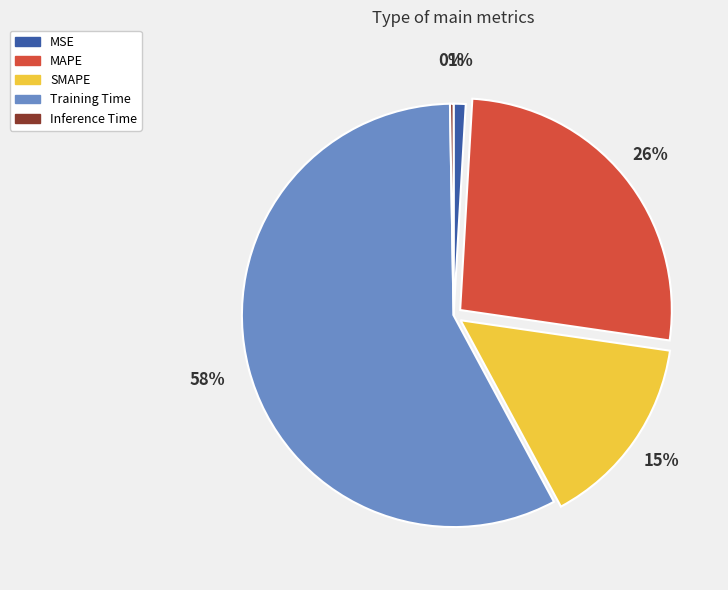

Which slice represents more than half of the pie?

Training Time